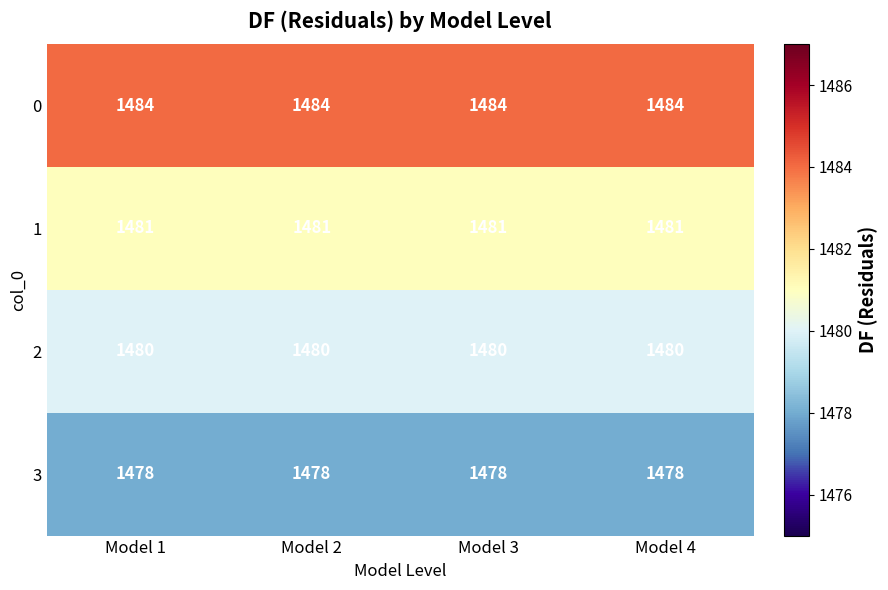

Is it true that 3 equals 396 at Model 3?

False